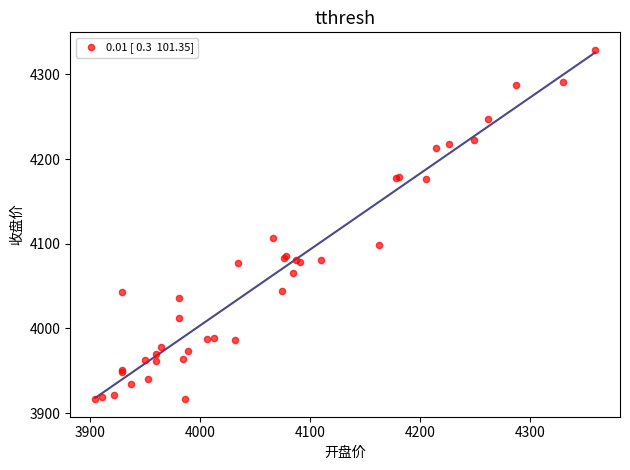

What Y value in the scatter plot is closest to 4122?

4107.1